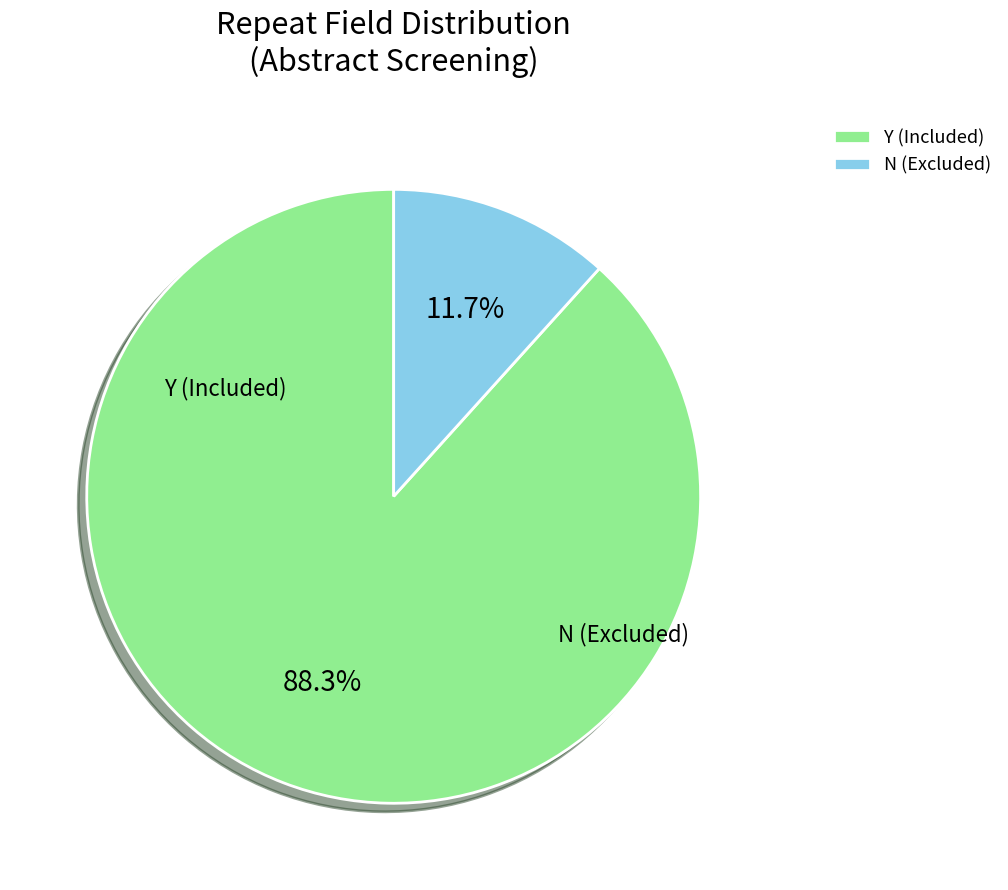

Count the number of slices in the pie.

2